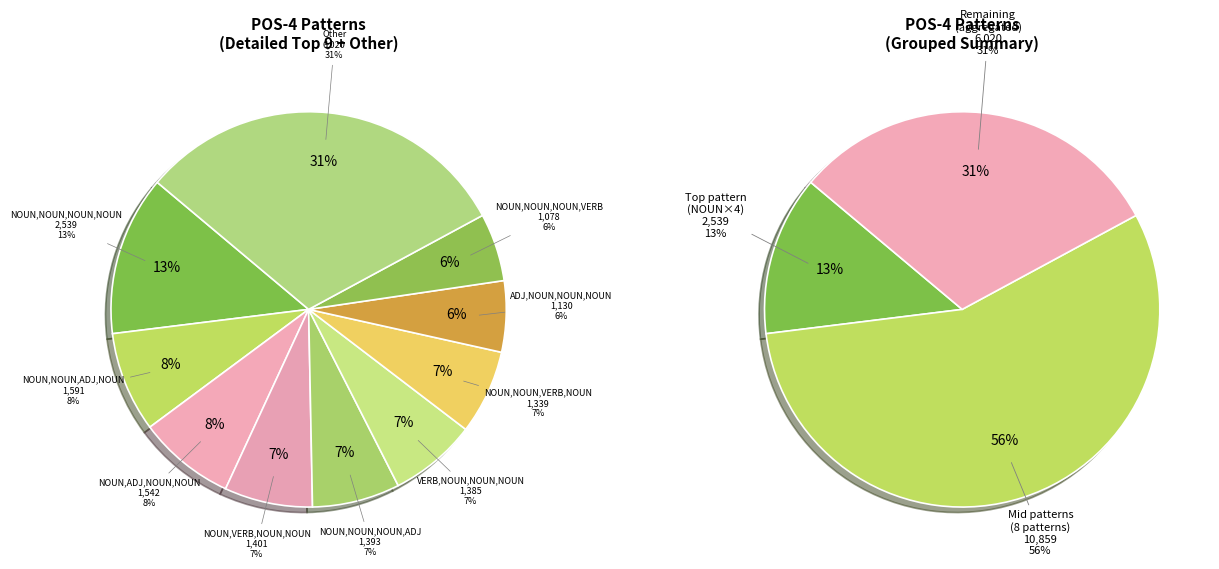

Is NOUN,NOUN,ADJ,NOUN the majority of the pie?

No